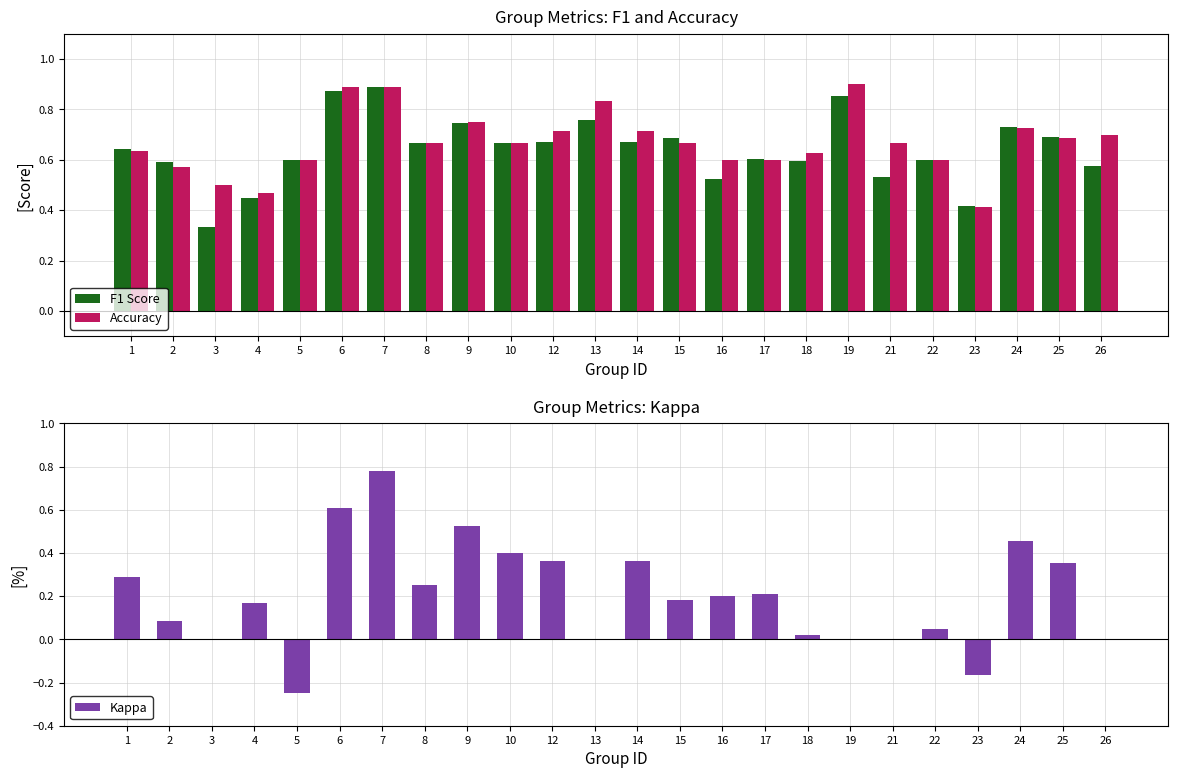

Is the value of F1 Score at 4 greater than the value of Kappa at 14?

Yes